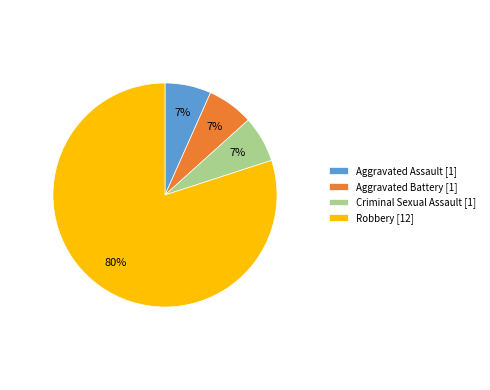

Is it true that Criminal Sexual Assault is 1% of the pie?

False